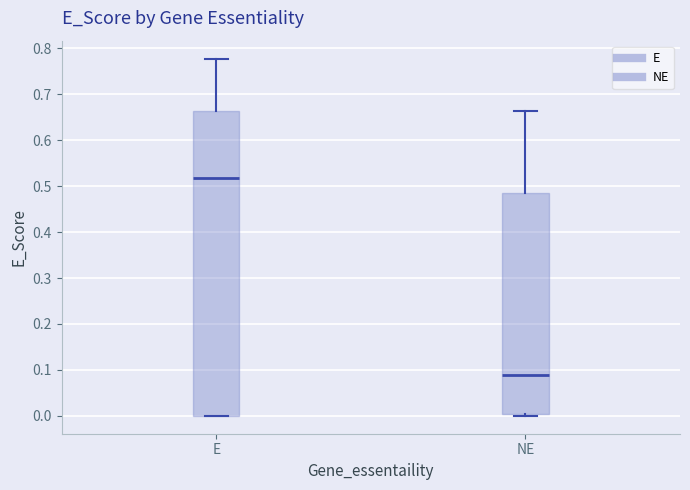

Which box has the lowest median line?

NE